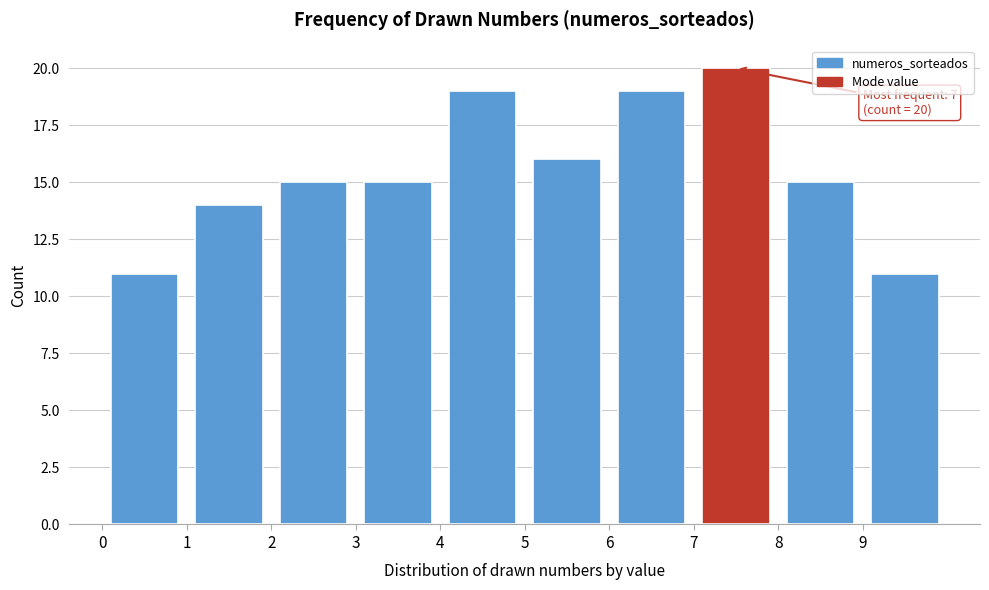

Over which range of the x-axis is the bar tallest?

7 to 8